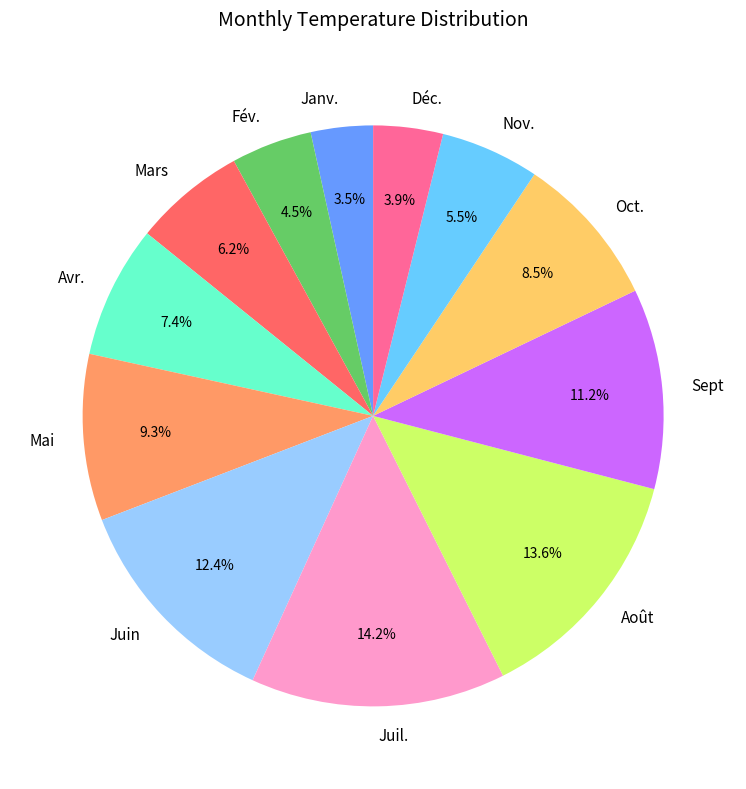

How many slices are in this pie chart?

12